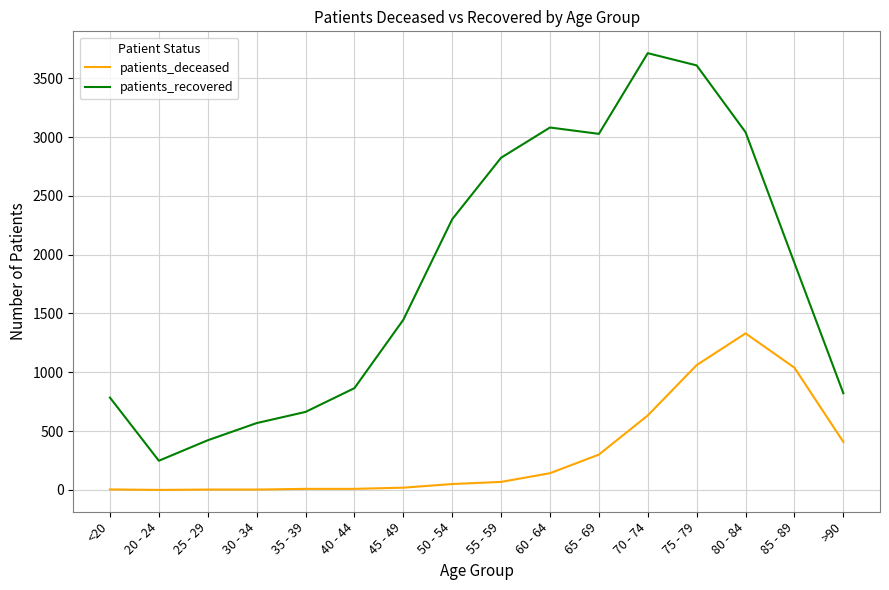

At which category does patients_recovered reach its first local valley?

20 - 24